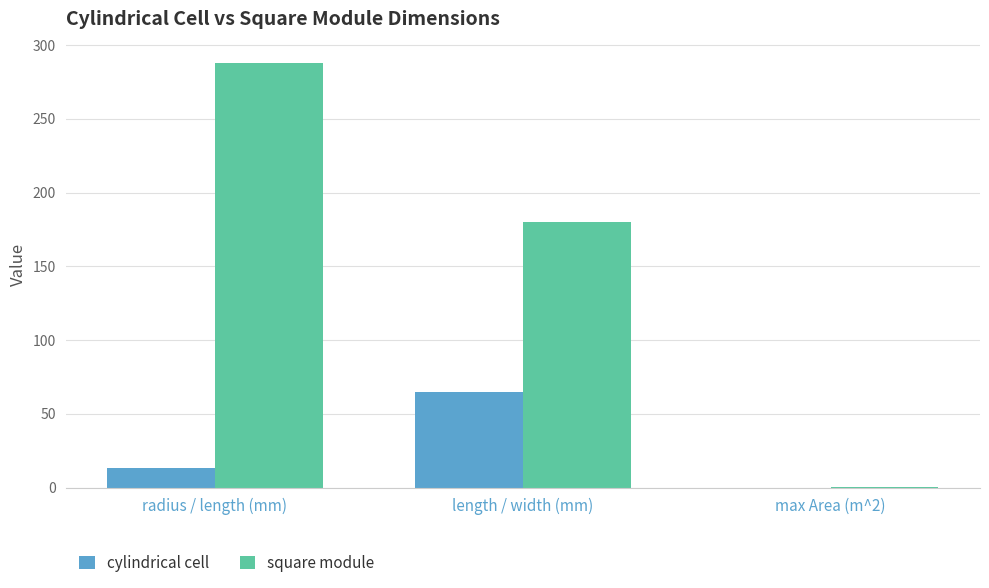

What is the sum of all cylindrical cell values?

78.0